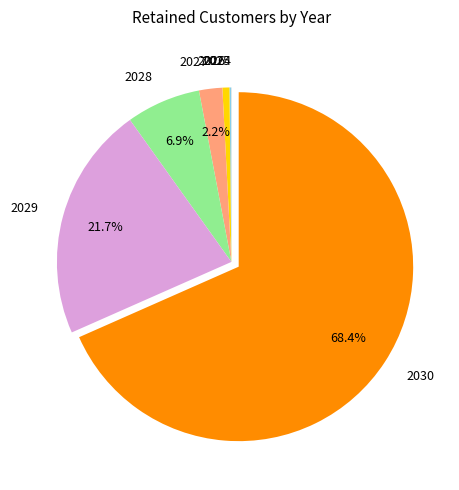

Do 2029 and 2028 together represent more than half of the pie?

No